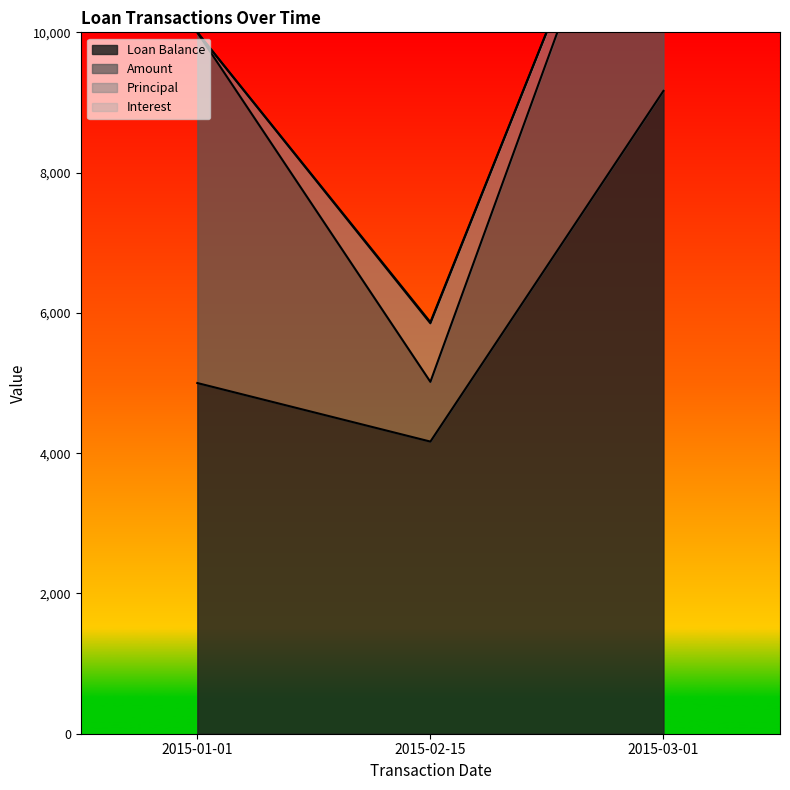

Between 2015-03-01 and 2015-02-15, which is larger?

2015-03-01